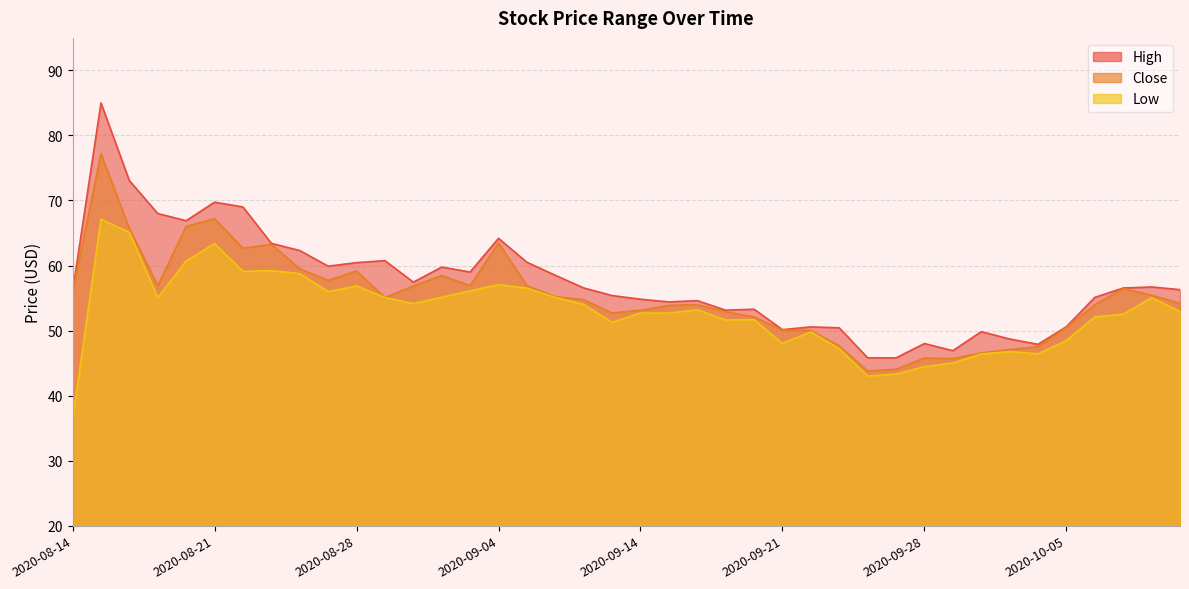

What is the lowest value of the High series?

45.8